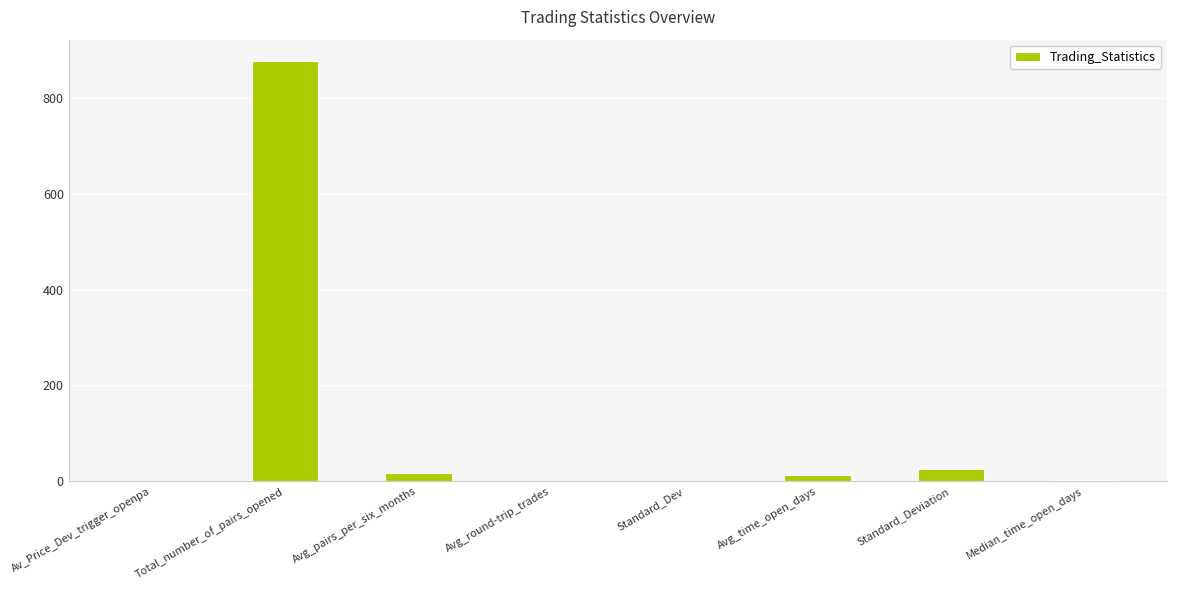

True or false: the data shows 25.5 at Standard_Deviation.

True